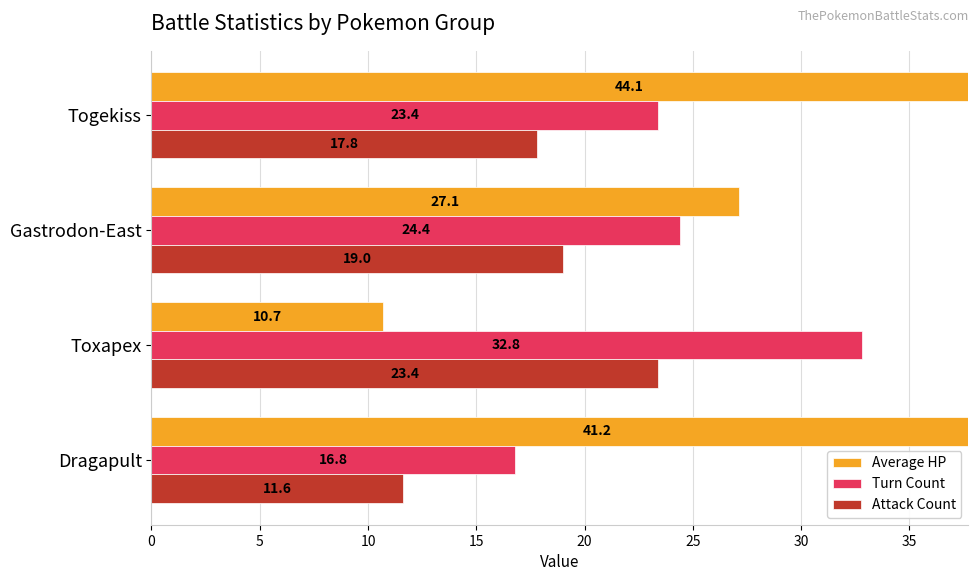

What is the difference between the highest and lowest values at Gastrodon-East?

8.1